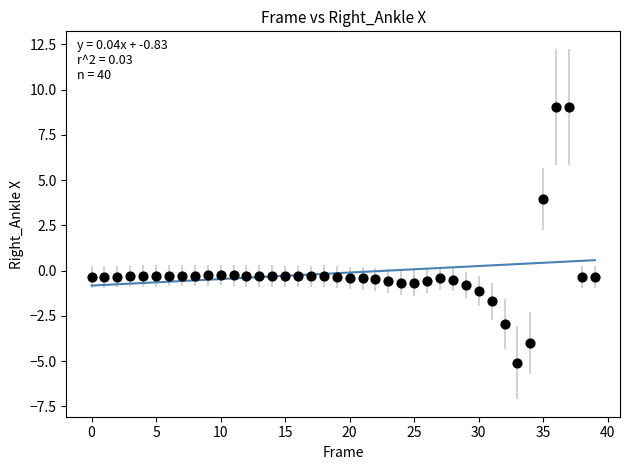

What is the range of Y values (max minus min)?

14.1